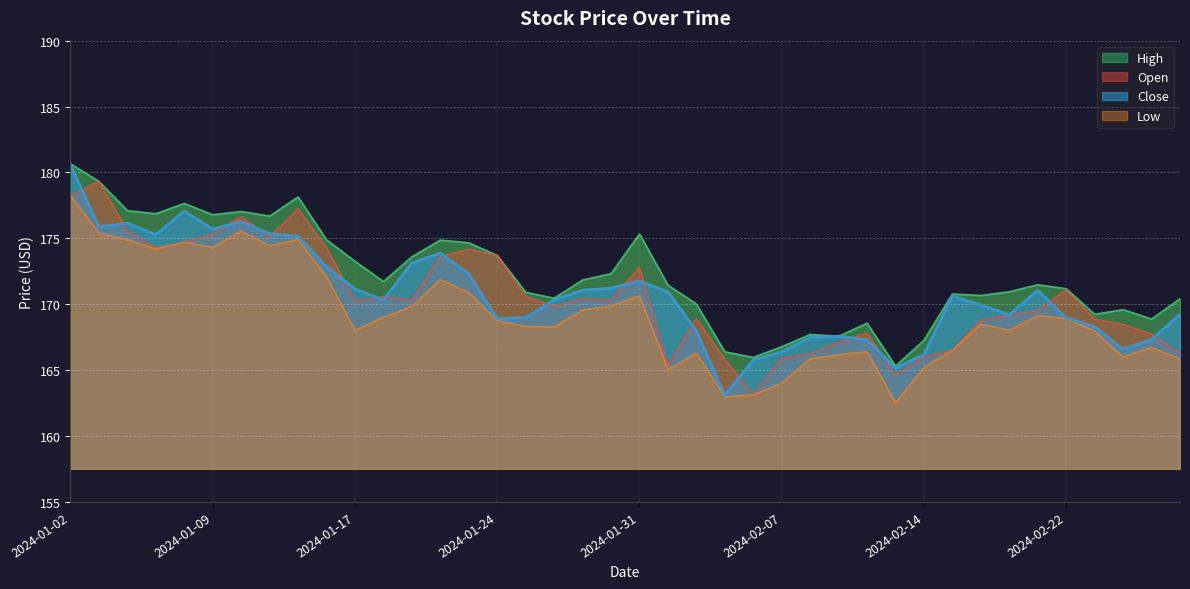

How many values in the High series exceed 171?

22